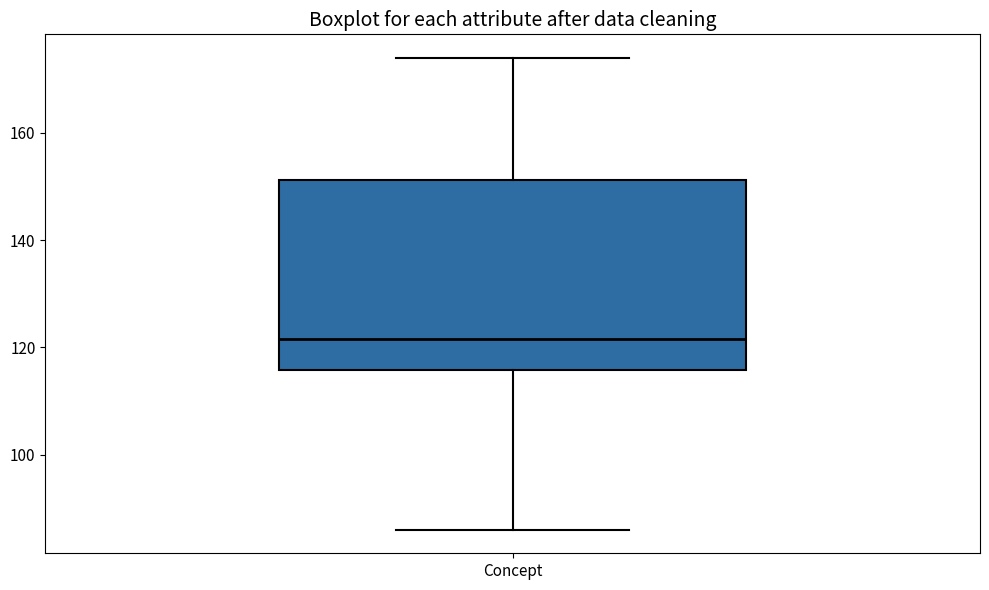

Where does the upper whisker of the box for Concept end on the y-axis? The values are not printed on the chart, so give them approximately, as read against the axis.

174